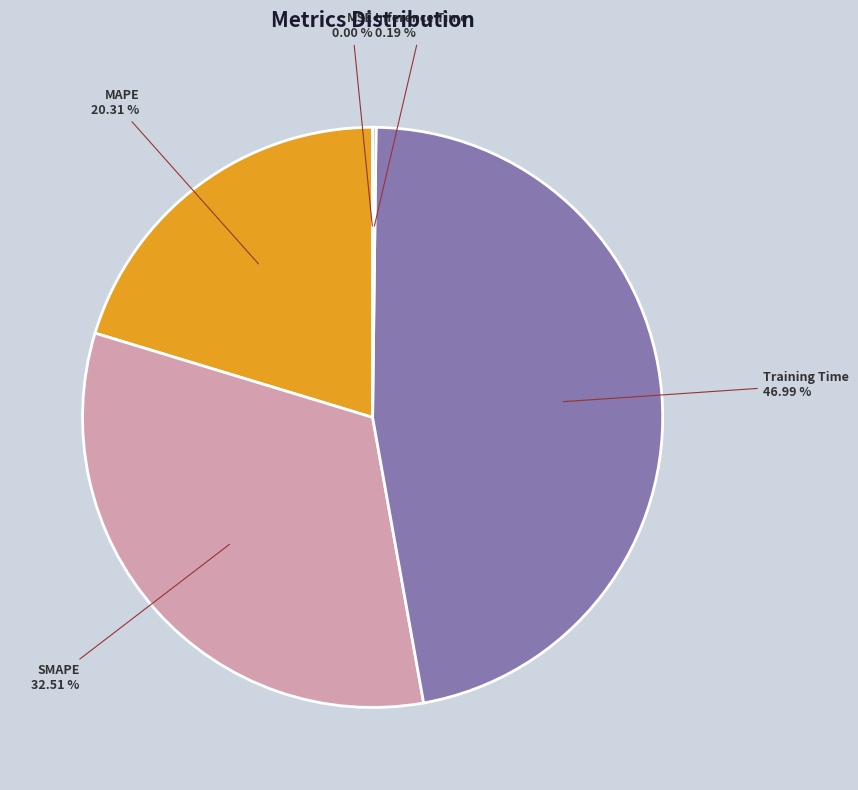

Combined, do Training Time and MAPE account for over 50%?

Yes